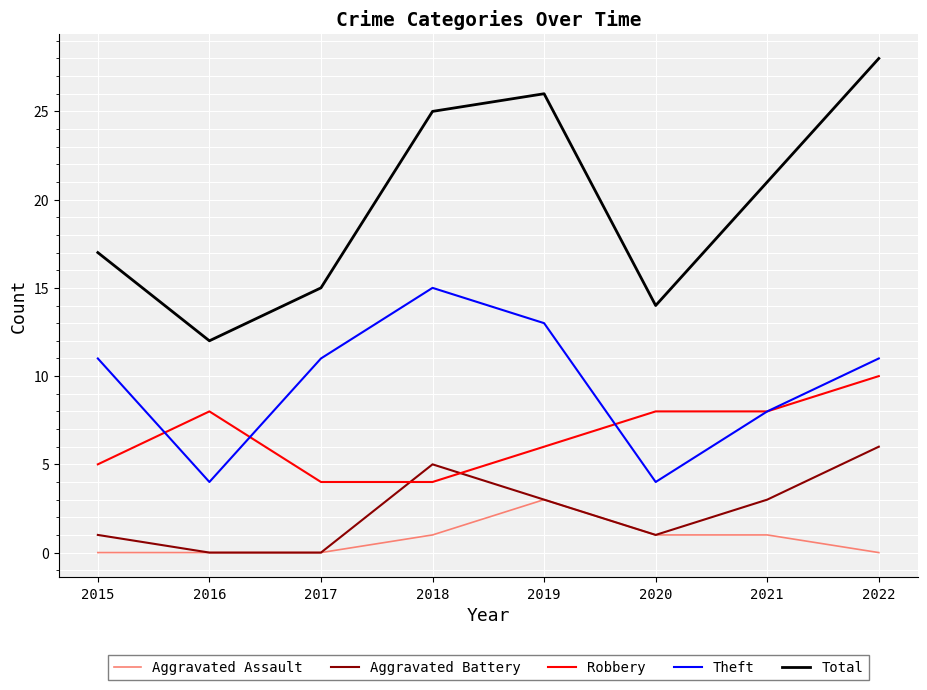

Which series changed the most between 2015 and 2020?

Theft